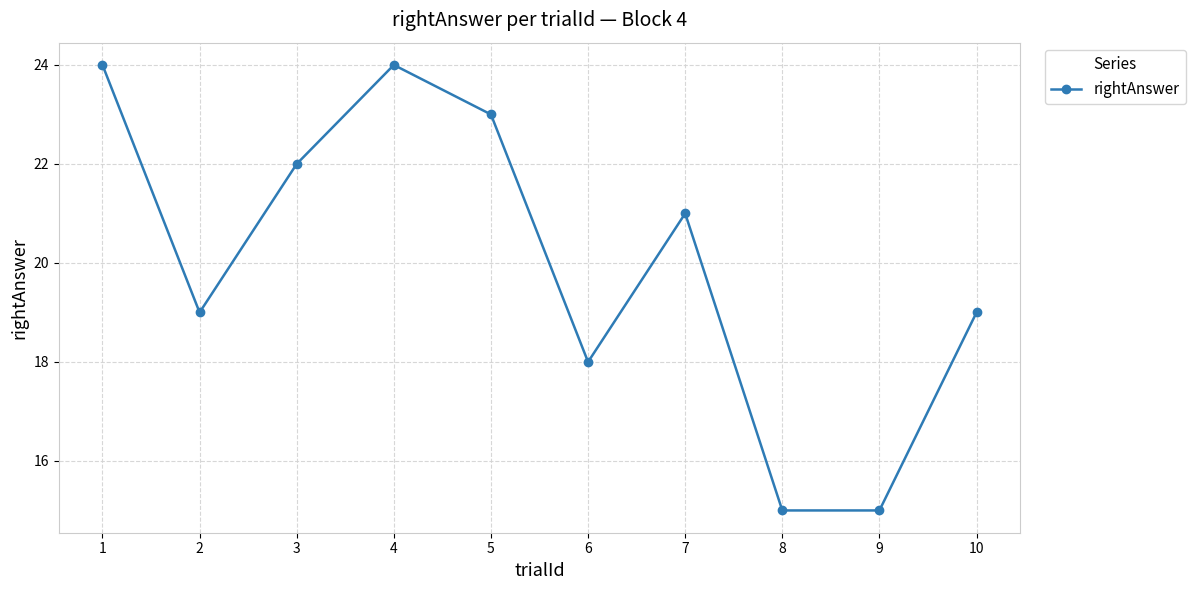

At which label does the data first exceed 21?

1